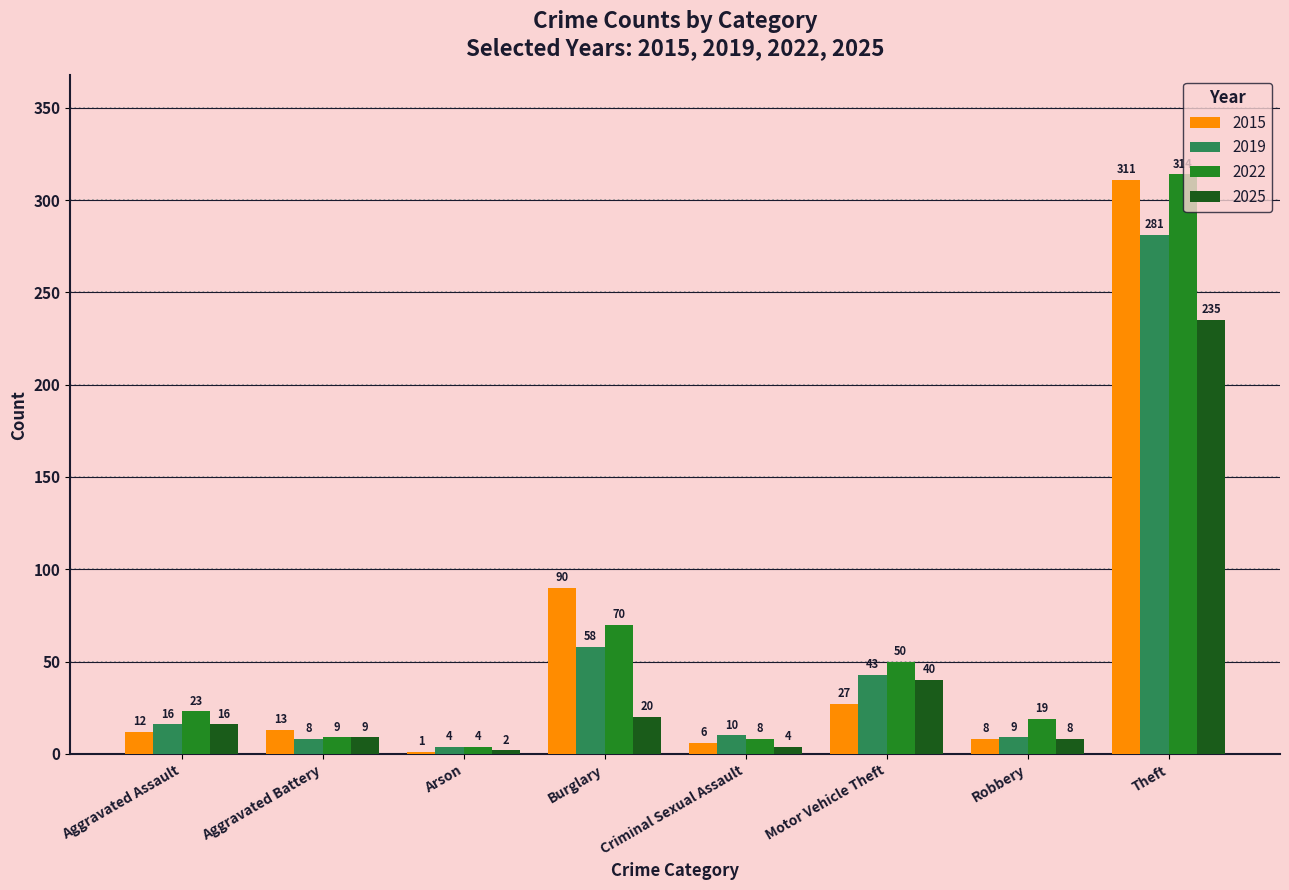

Is it true that 2015 equals 6 at Criminal Sexual Assault?

True